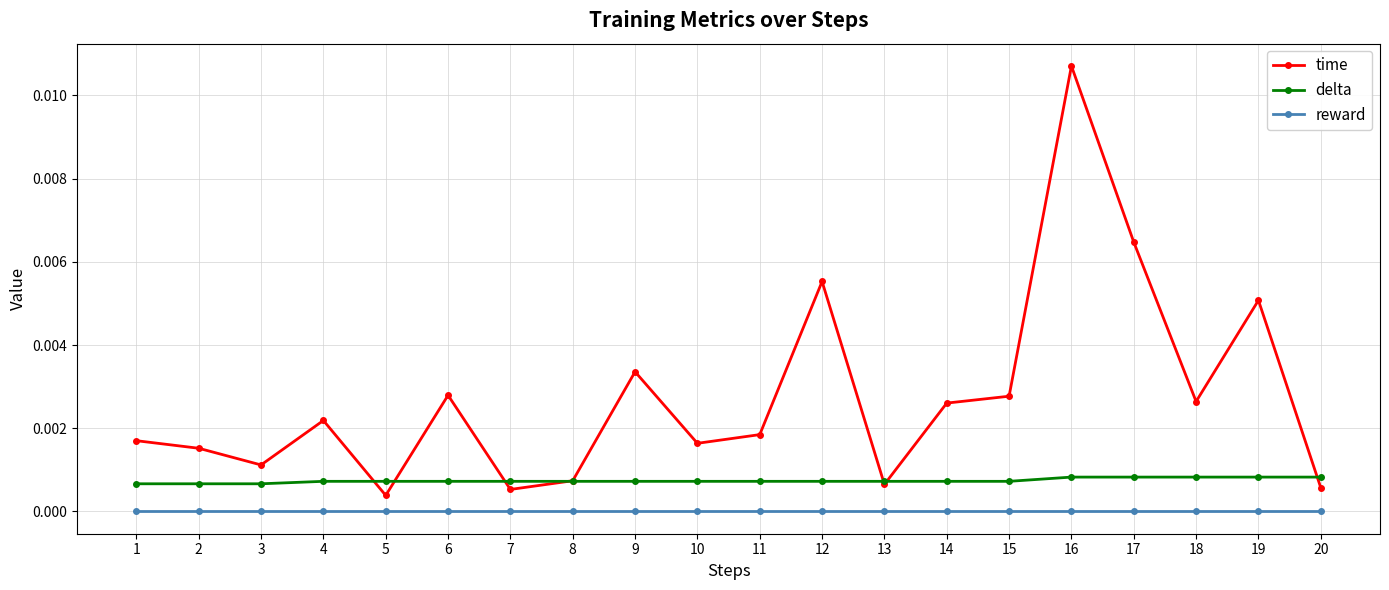

Which series has the largest total across all categories?

time